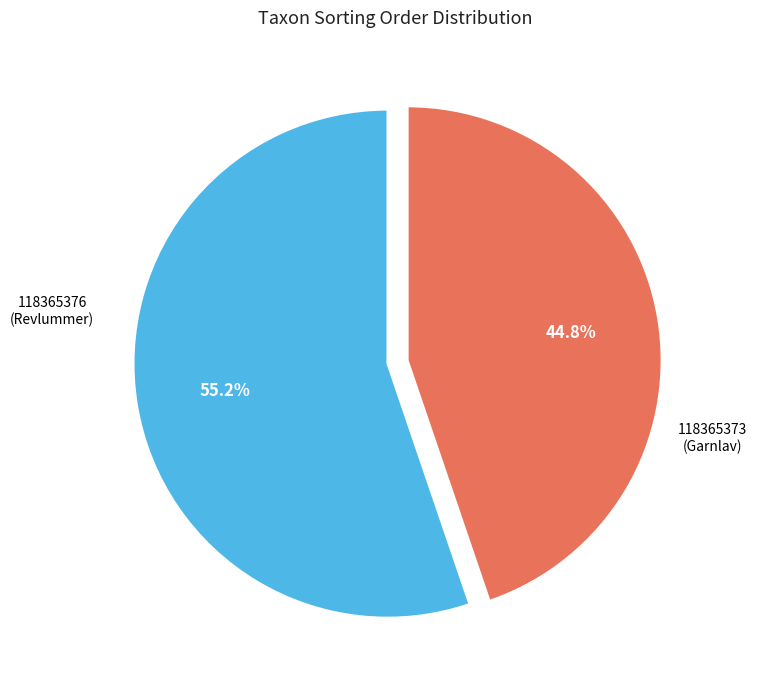

Does any single category account for the majority?

Yes